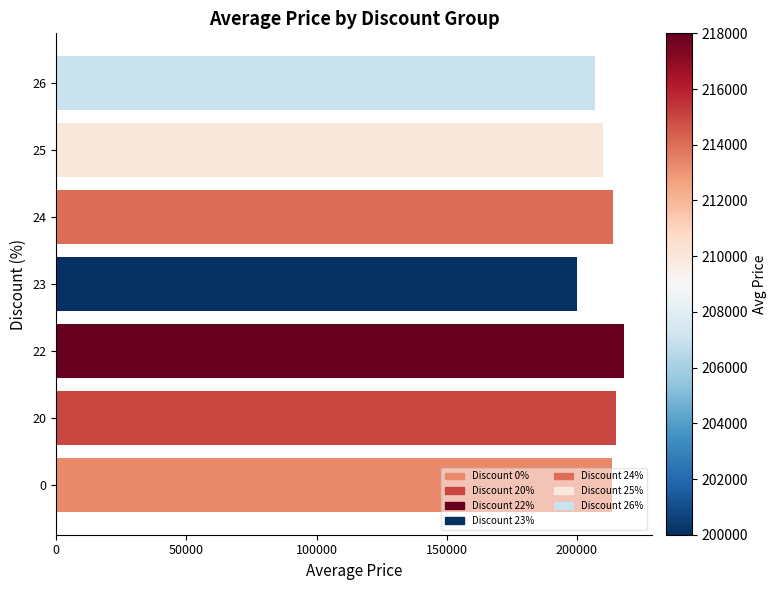

Read the value at 24.

214000